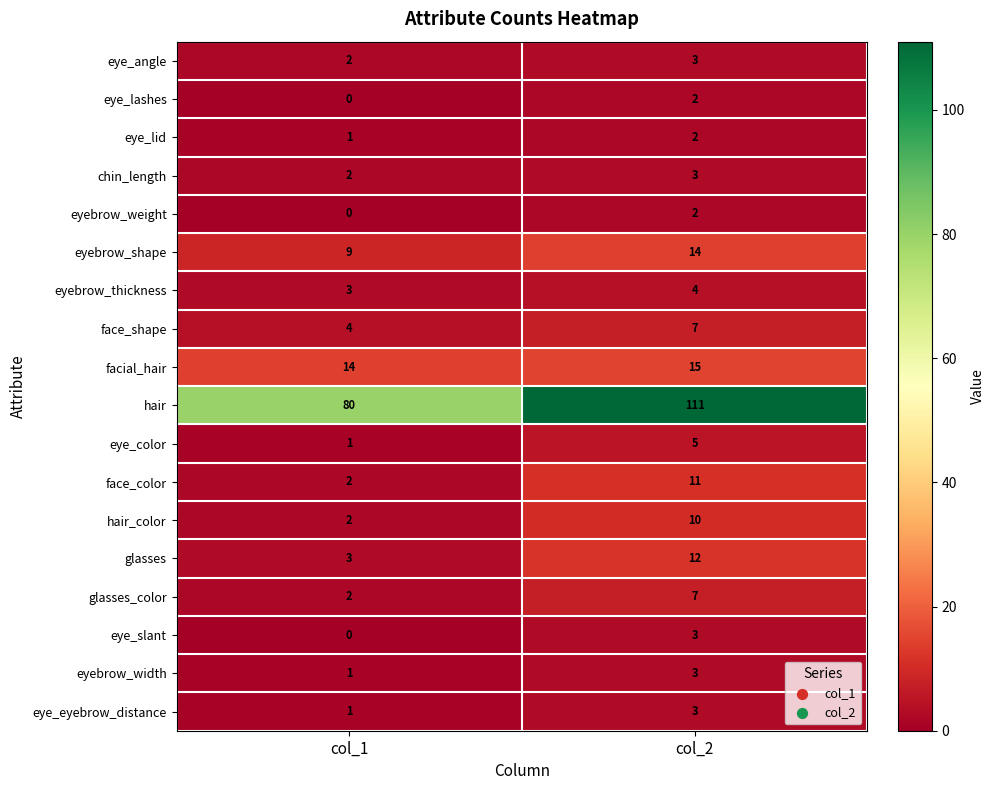

Is the value of hair_color at col_2 greater than the value of eyebrow_width at col_2?

Yes